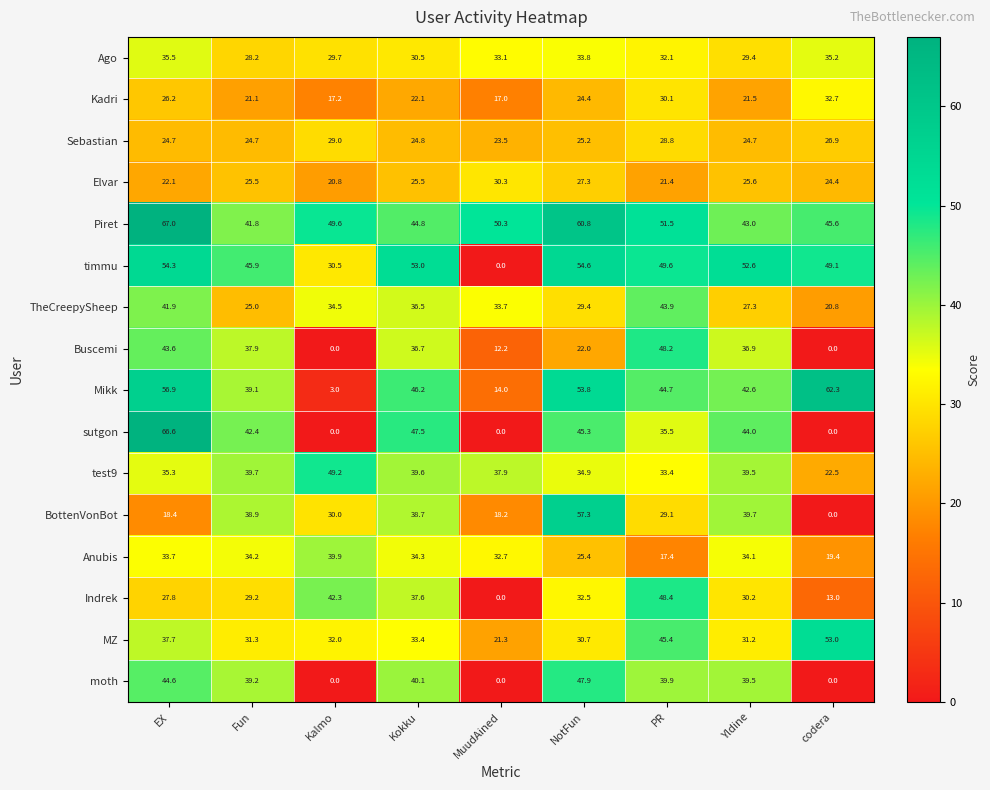

How many data points does each series have?

9